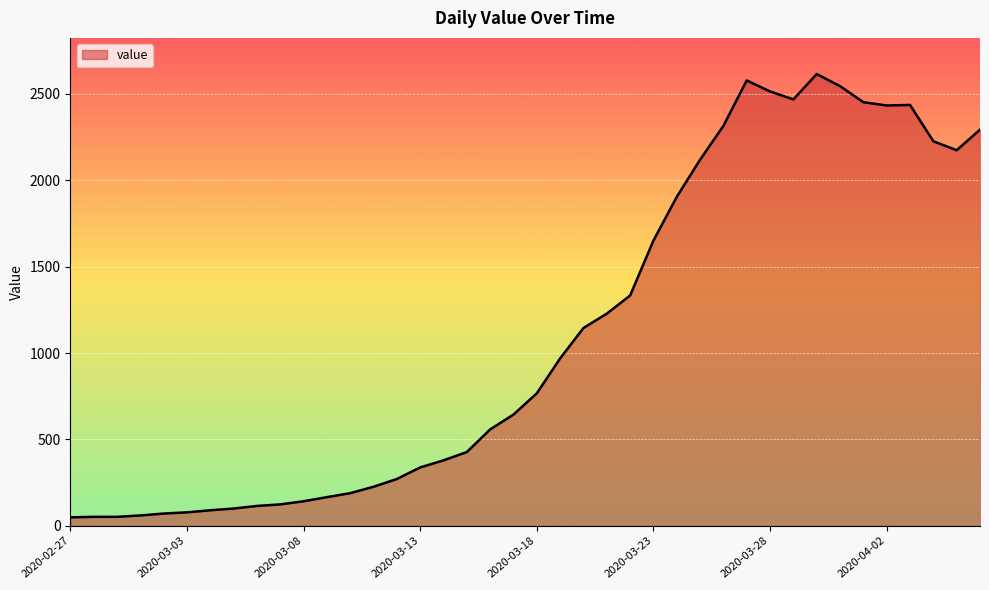

What is the greatest value displayed?

2615